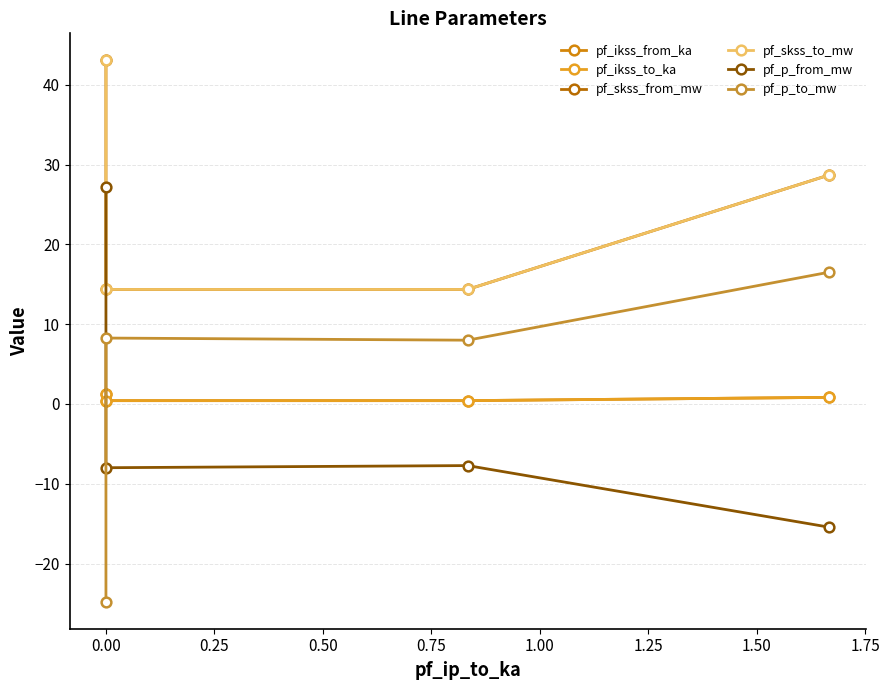

What are all the series names shown in the legend?

pf_ikss_from_ka, pf_ikss_to_ka, pf_skss_from_mw, pf_skss_to_mw, pf_p_from_mw, pf_p_to_mw